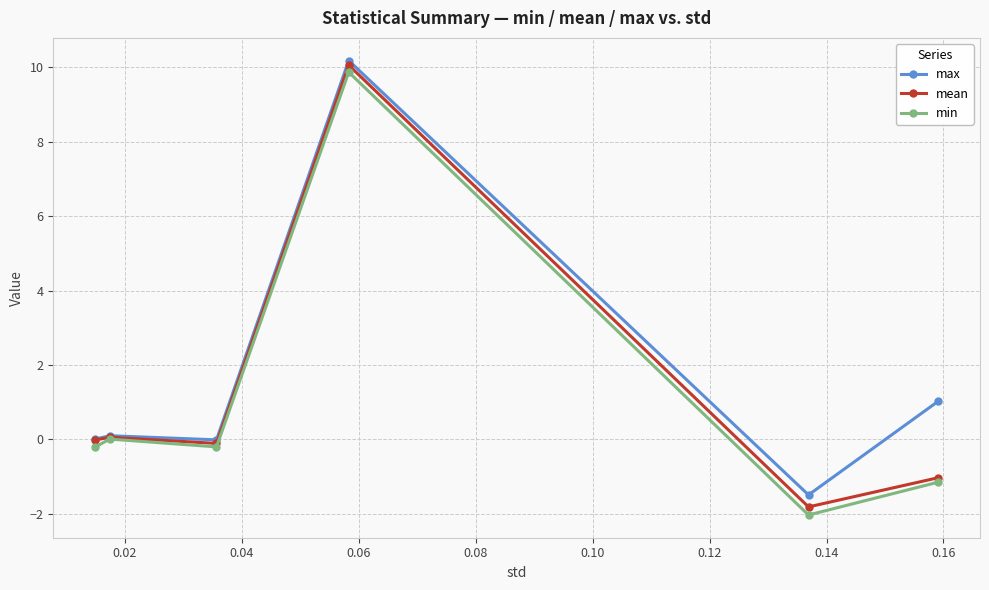

Count the number of data series in this chart.

3